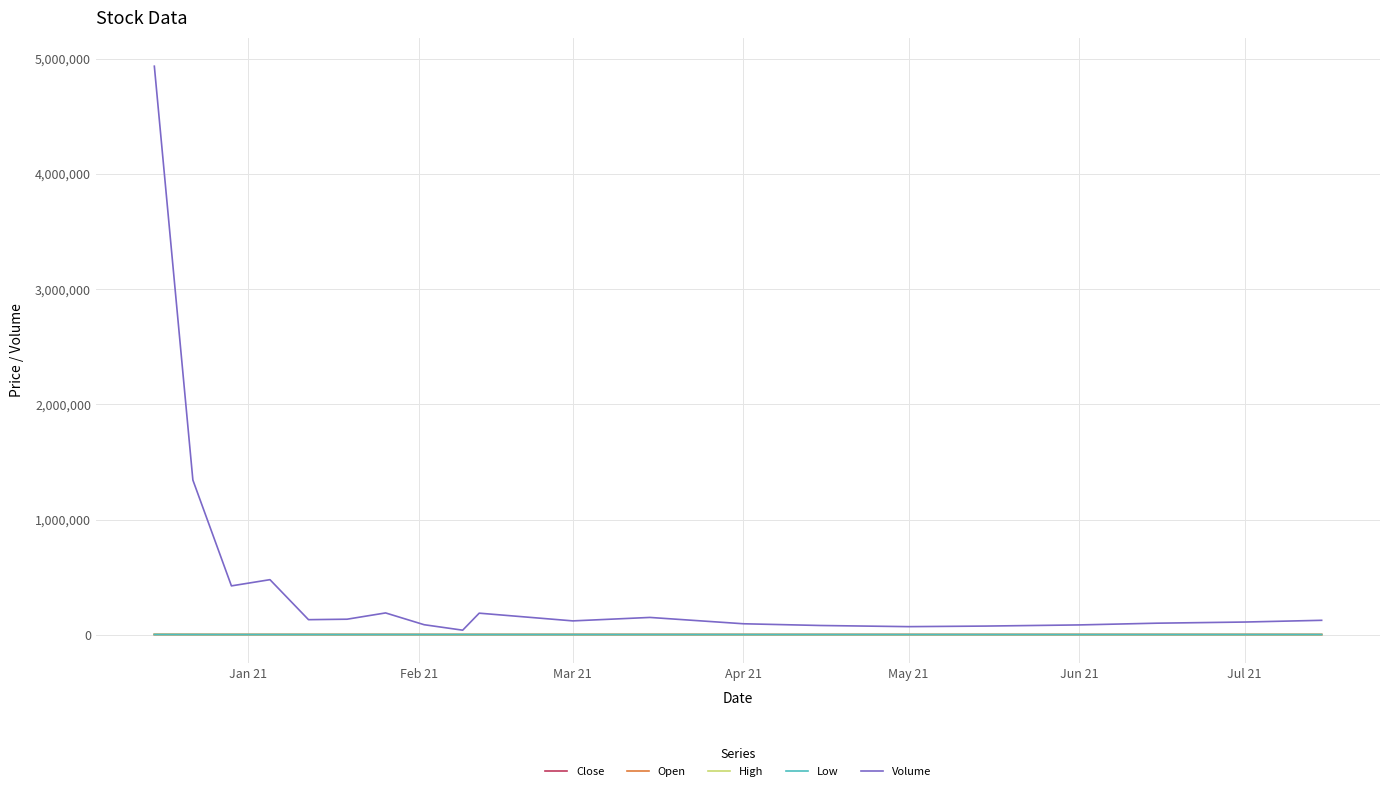

What is the maximum value shown in the chart?

4934900